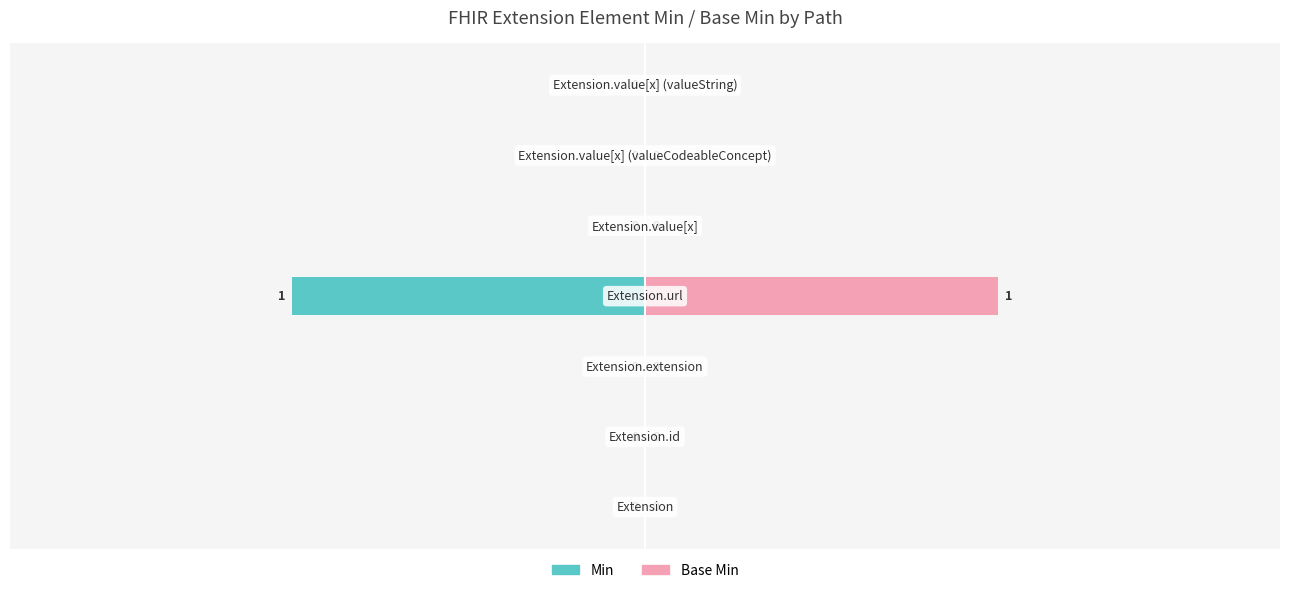

Rank the series by their average value, from highest to lowest.

Base Min, Min